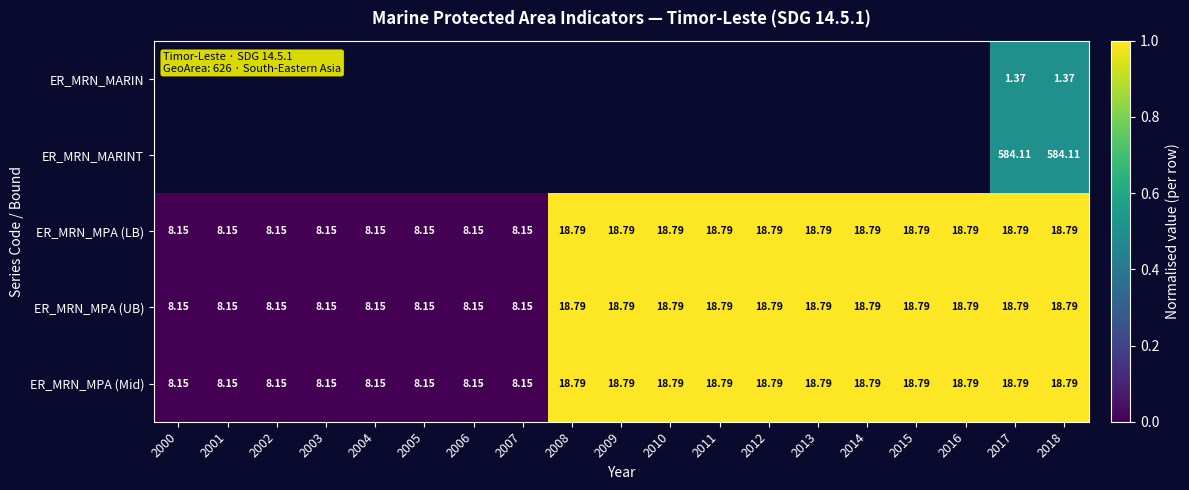

Between 2009 and 2010, which series saw the biggest shift?

ER_MRN_MPA (LB)